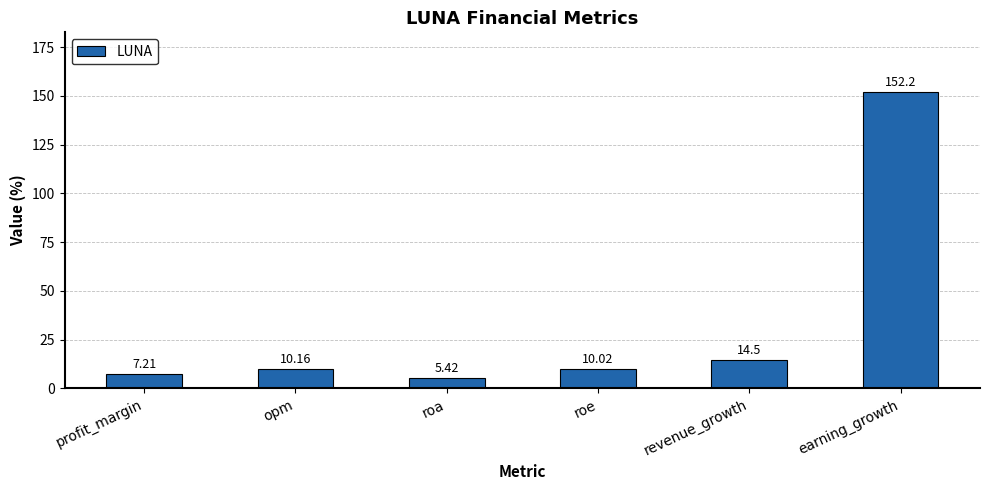

What is the average value?

33.3